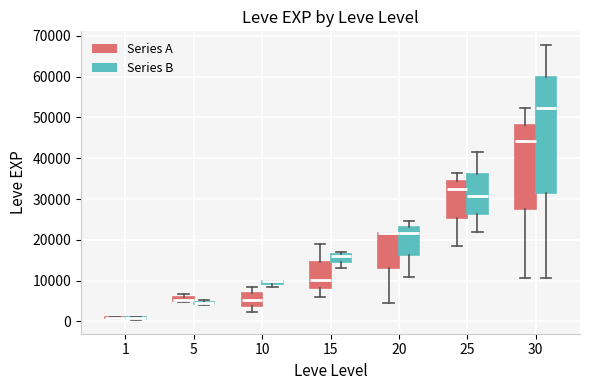

Comparing the boxes themselves (not the whiskers), which one is the tallest?

30 (Series B)